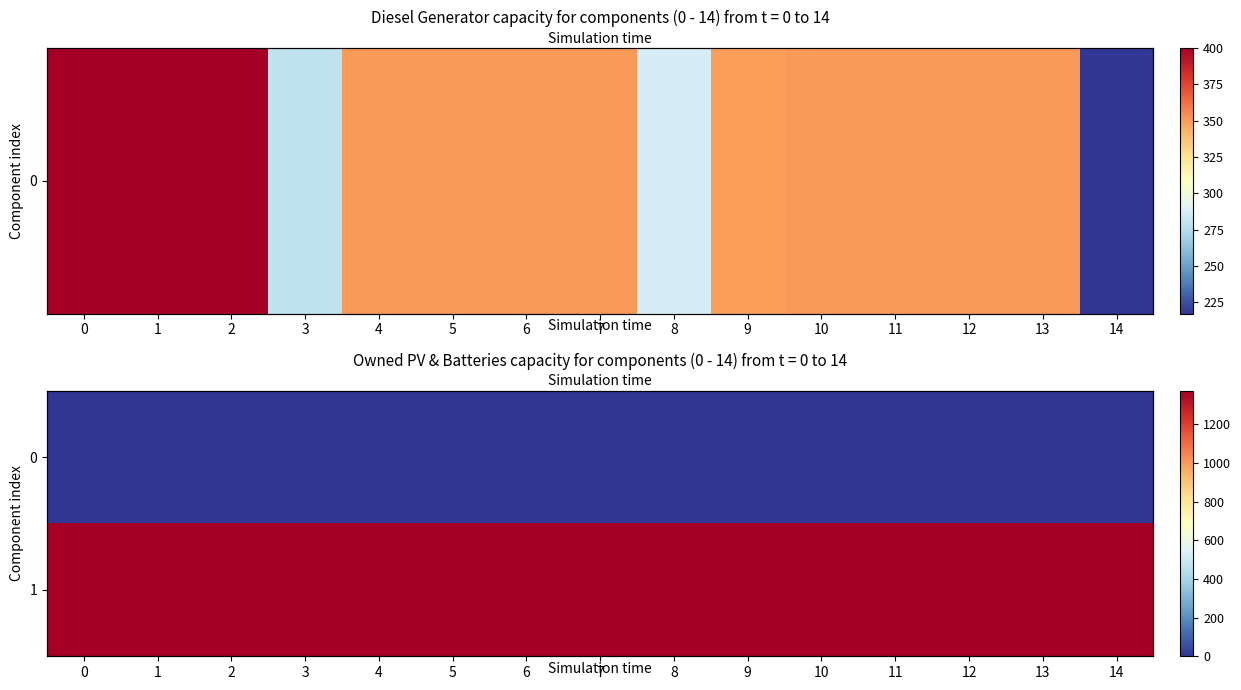

At 12, list the series in order from largest to smallest.

1, 0